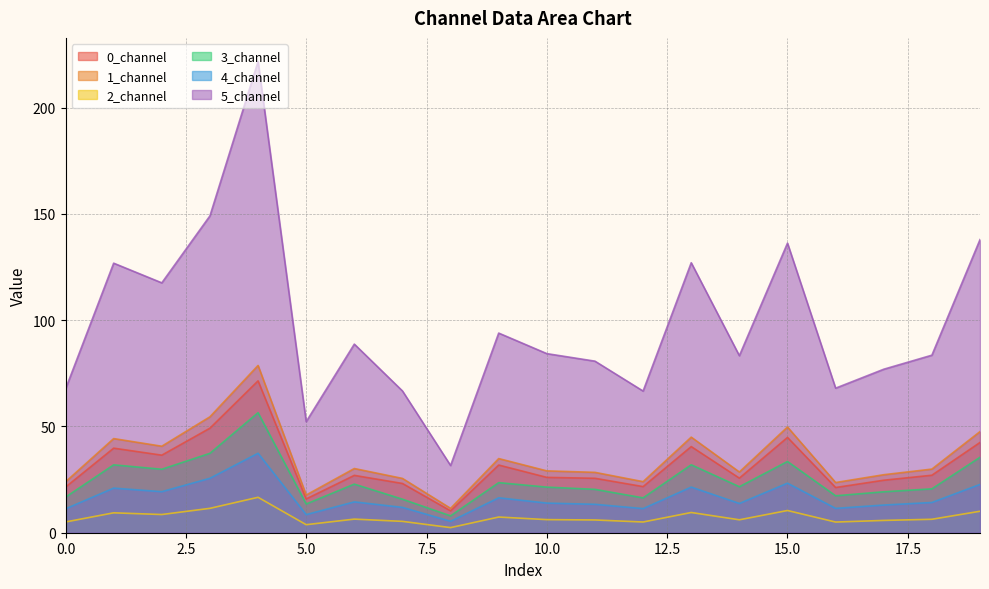

The 5_channel series shows 134.1 at 6. True or false?

False